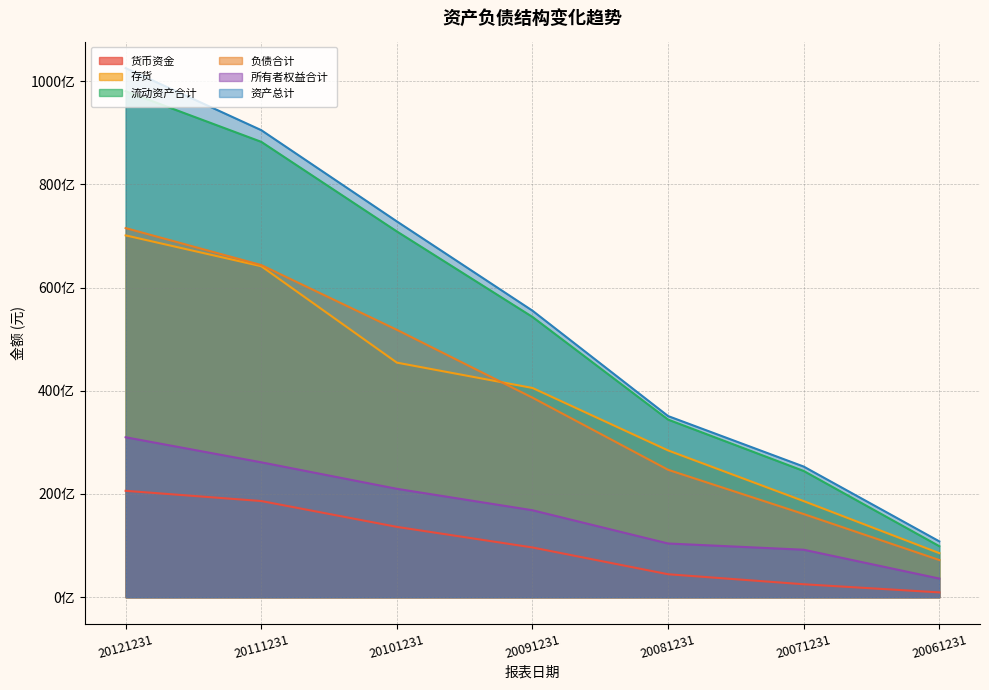

Reading right to left, extract all data points from this chart.

货币资金: 20061231=935734976	20071231=2510690048	20081231=4449999872	20091231=9638639616	20101231=13631399936	20111231=18638399488	20121231=20616200192
存货: 20061231=8538599936	20071231=18624499712	20081231=28440399872	20091231=40544301056	20101231=45455499264	20111231=64135200768	20121231=70109298688
流动资产合计: 20061231=9885870080	20071231=24461600768	20081231=34416201728	20091231=54307000320	20101231=70873202688	20111231=88238202880	20121231=98045599744
负债合计: 20061231=7208710144	20071231=16113099776	20081231=24691699712	20091231=38667300864	20101231=51810902016	20111231=64358301696	20121231=71524499456
所有者权益合计: 20061231=3613779968	20071231=9201819648	20081231=10409900032	20091231=16850599936	20101231=21005600768	20111231=26141800448	20121231=30996400128
资产总计: 20061231=10822500352	20071231=25315000320	20081231=35101601792	20091231=55517798400	20101231=72816500736	20111231=90500096000	20121231=102521004032